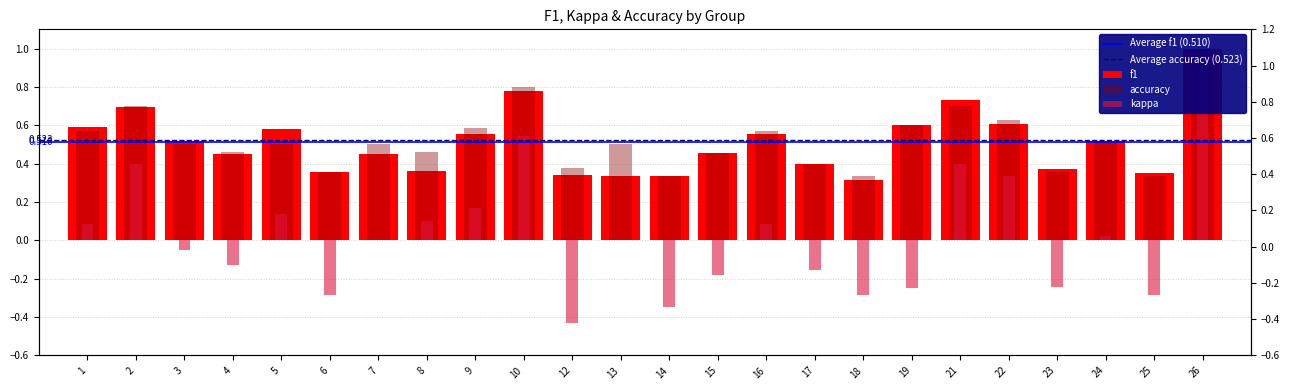

Reading right to left, extract all data points from this chart.

f1: 26=1.0	25=0.4	24=0.5	23=0.4	22=0.6	21=0.7	19=0.6	18=0.3	17=0.4	16=0.6	15=0.5	14=0.3	13=0.3	12=0.3	10=0.8	9=0.6	8=0.4	7=0.5	6=0.4	5=0.6	4=0.5	3=0.5	2=0.7	1=0.6
kappa: 26=1.0	25=-0.3	24=0.0	23=-0.2	22=0.3	21=0.4	19=-0.2	18=-0.3	17=-0.2	16=0.1	15=-0.2	14=-0.3	13=0.0	12=-0.4	10=0.5	9=0.2	8=0.1	7=0.0	6=-0.3	5=0.1	4=-0.1	3=-0.0	2=0.4	1=0.1
accuracy: 26=1.0	25=0.3	24=0.5	23=0.4	22=0.6	21=0.7	19=0.6	18=0.3	17=0.4	16=0.6	15=0.5	14=0.3	13=0.5	12=0.4	10=0.8	9=0.6	8=0.5	7=0.5	6=0.4	5=0.5	4=0.5	3=0.5	2=0.7	1=0.6